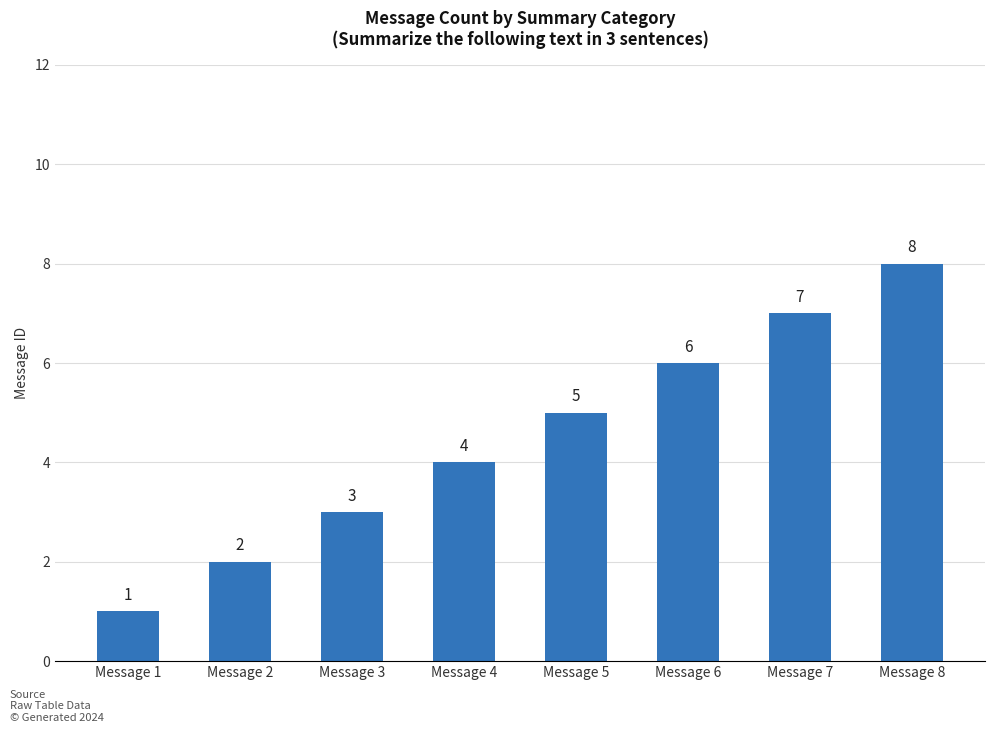

What is the difference between the maximum and minimum values?

7